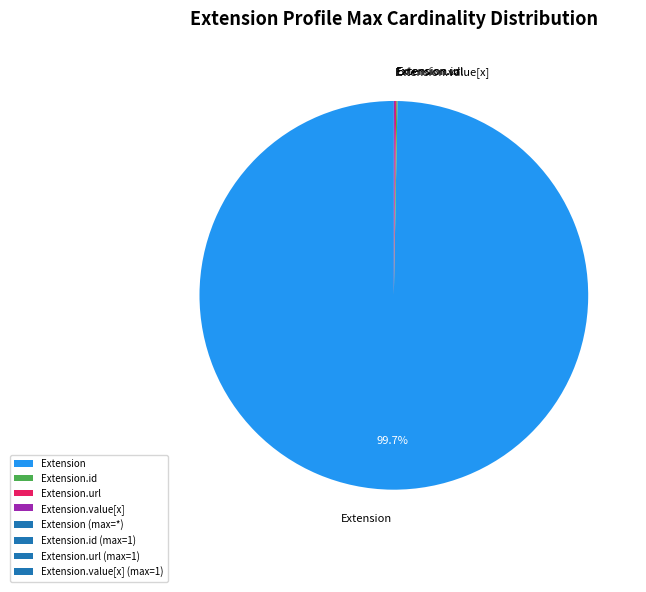

Which category has the biggest portion of the pie?

Extension